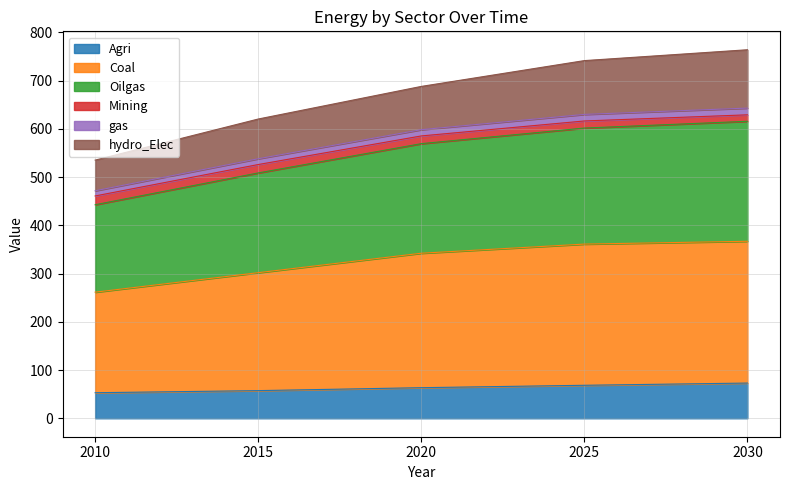

What is the lowest value of the Agri series?

53.0